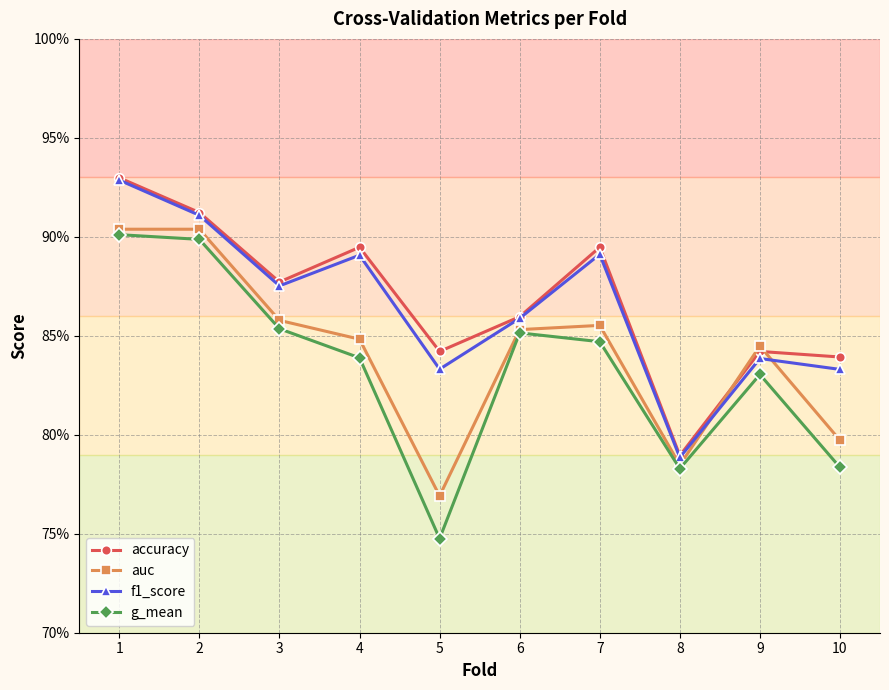

Does the chart display data point markers on the line(s)?

Yes